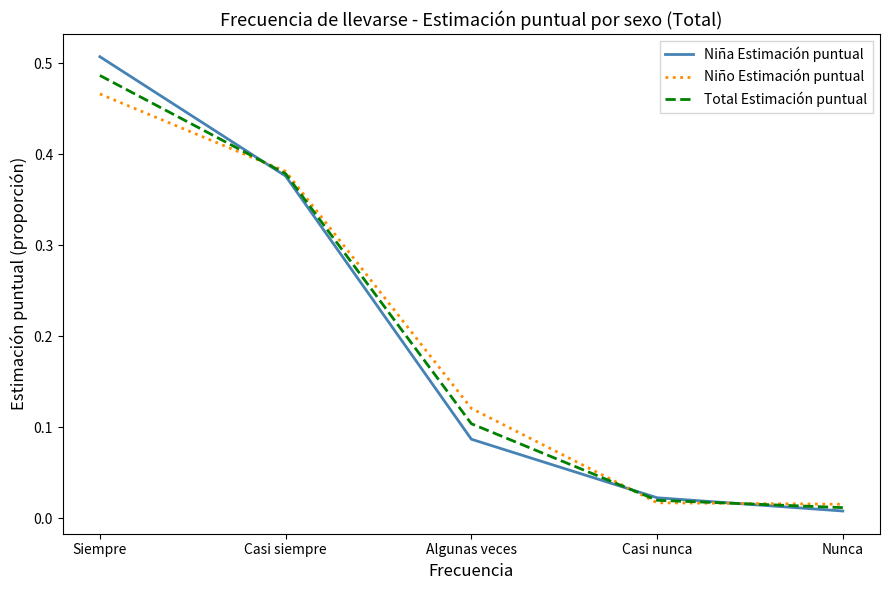

Which series has the largest range (max minus min)?

Niña Estimación puntual